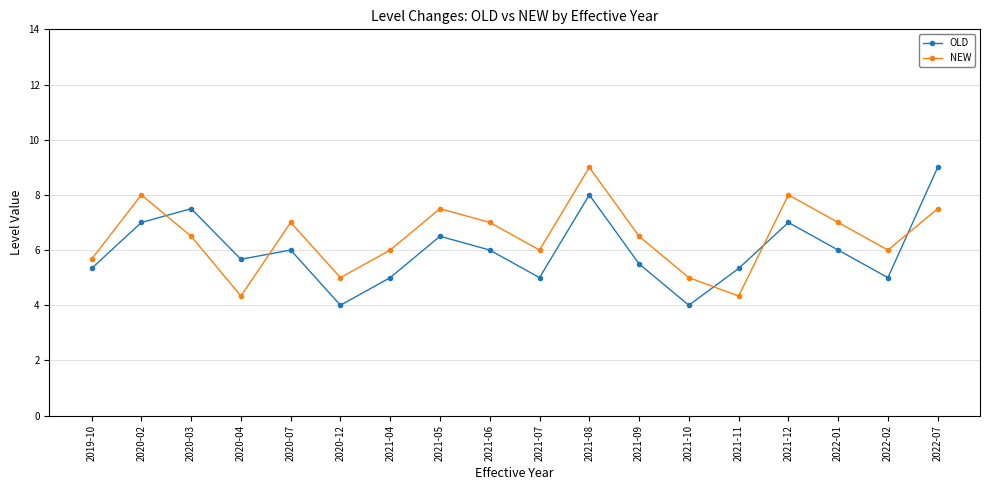

Which series ends up on top after the final intersection of NEW and OLD?

OLD